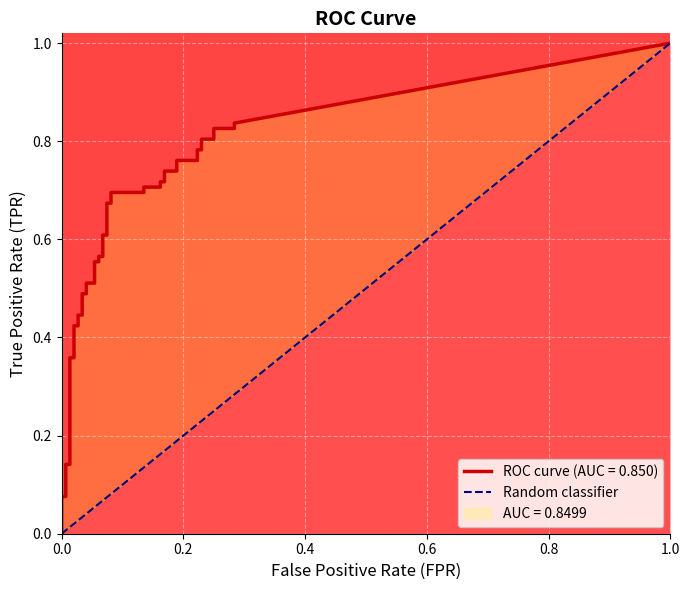

True or false: tpr and fpr cross at least once.

False